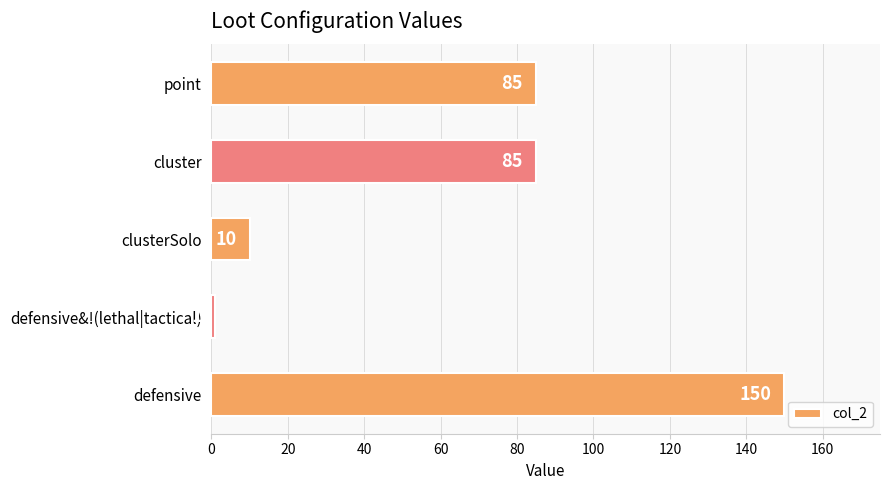

What is the minimum value shown in the chart?

1